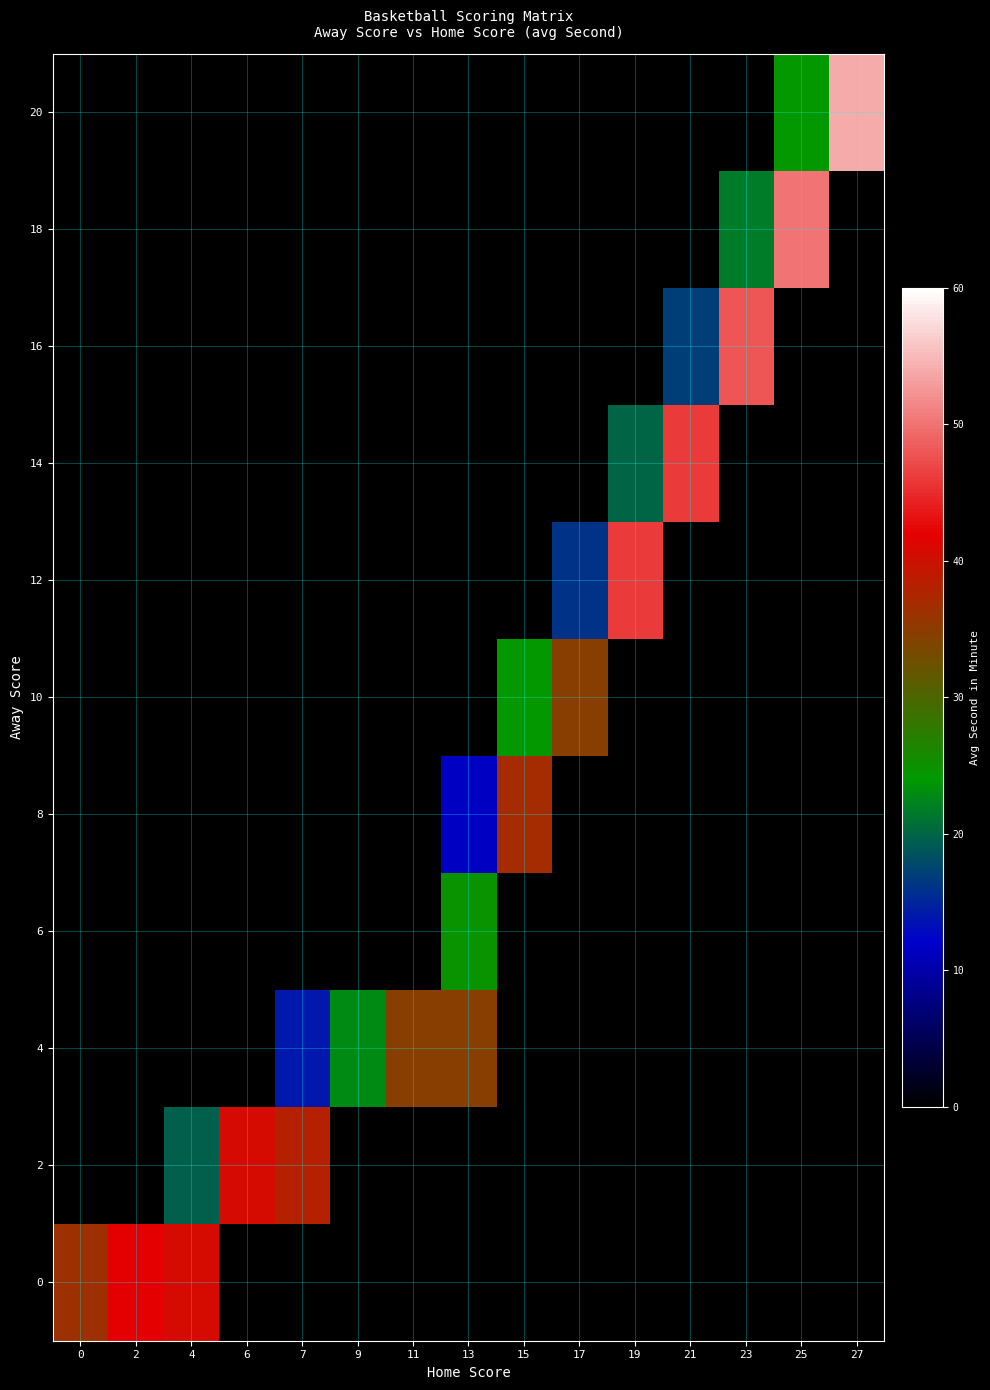

List the series in order of their peak value, lowest first.

0, 2, 4, 6, 8, 10, 12, 14, 16, 18, 20